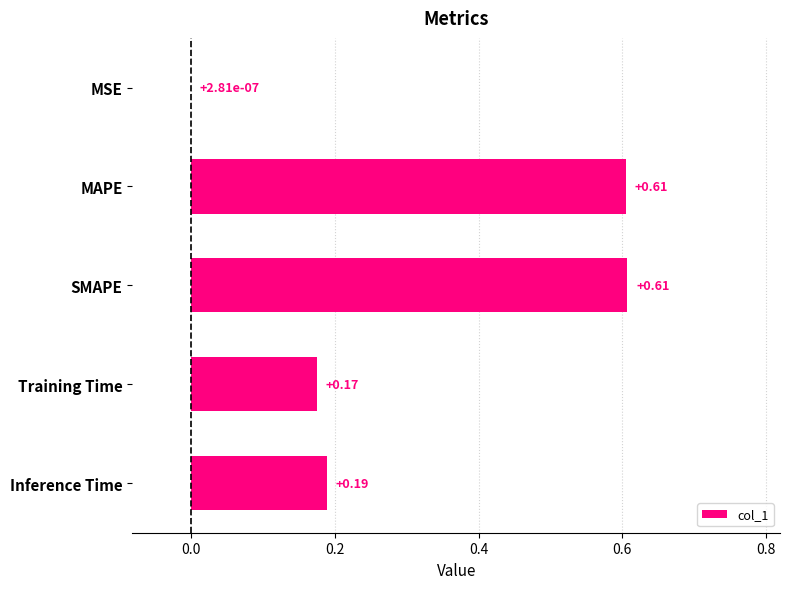

Does the chart contain stacked bars?

No